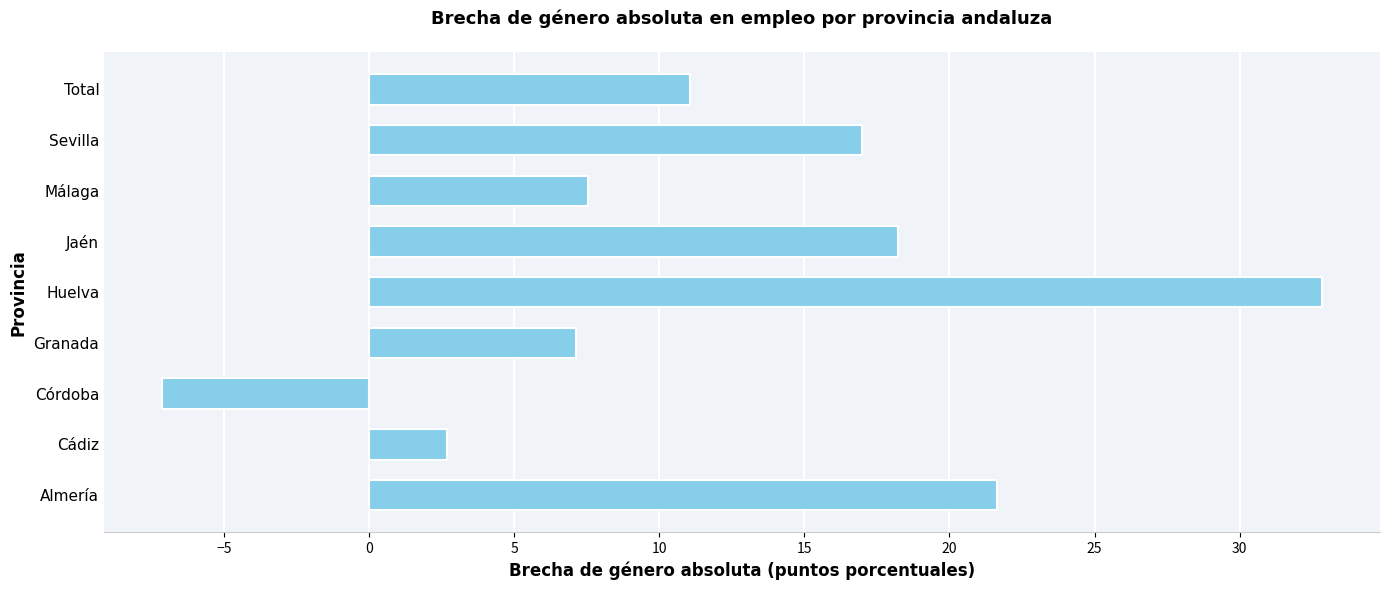

Which label corresponds to the largest value in the chart?

Huelva